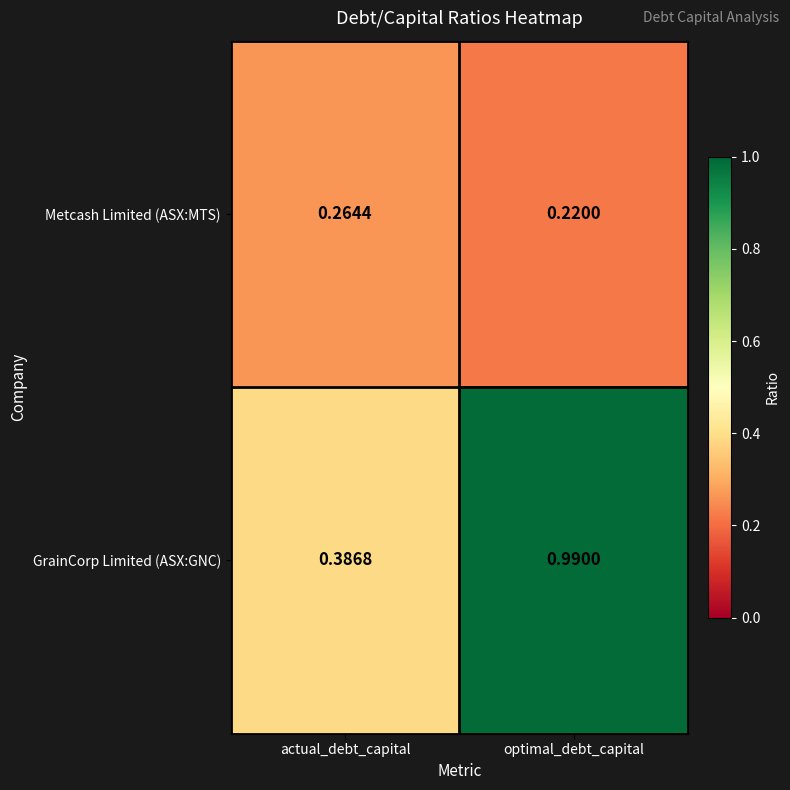

Which label corresponds to the smallest value in the chart?

optimal_debt_capital